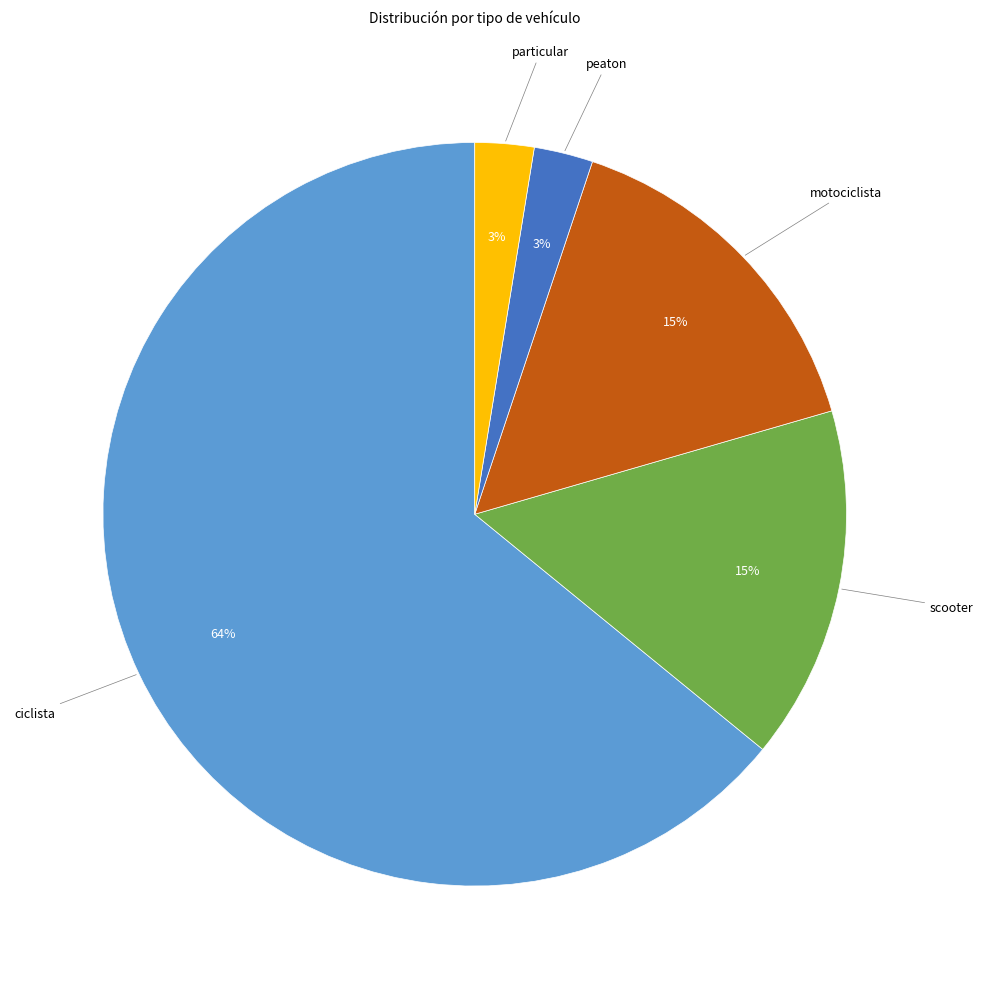

Between motociclista and peaton, which is larger?

motociclista